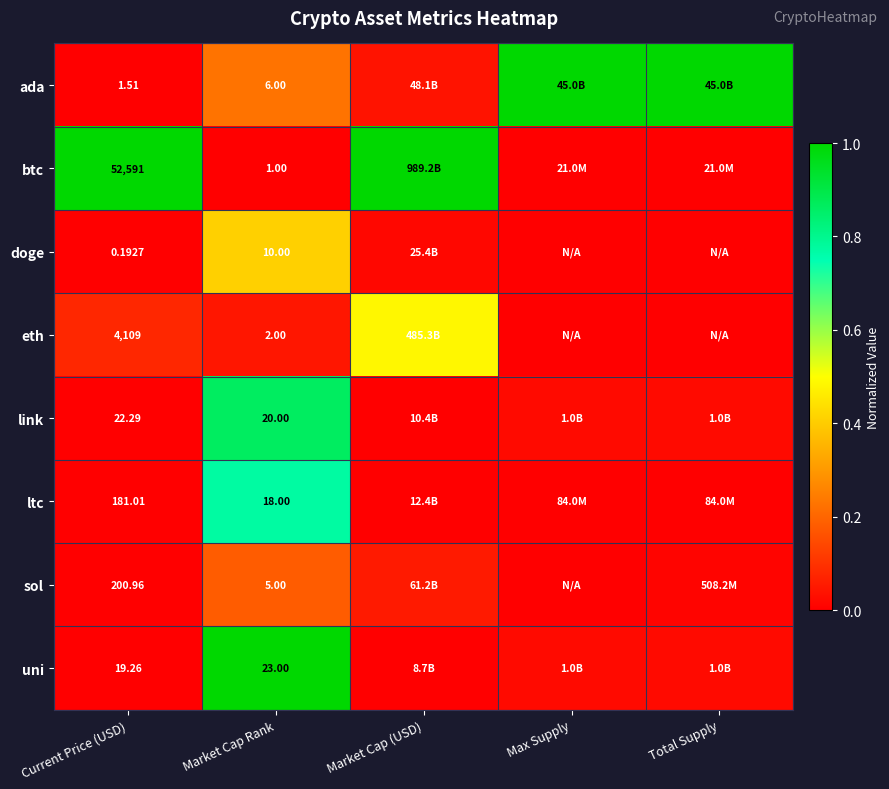

Is it true that link equals 0.5 at Market Cap Rank?

False